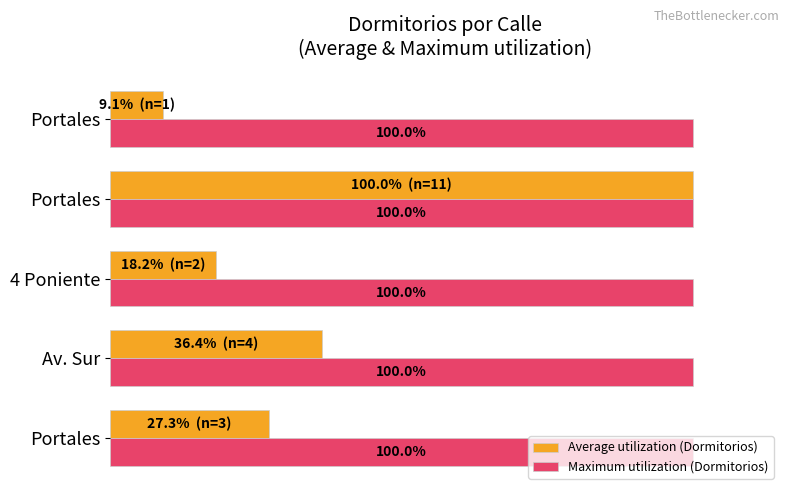

What are all the series names shown in the legend?

Average utilization (Dormitorios), Maximum utilization (Dormitorios)